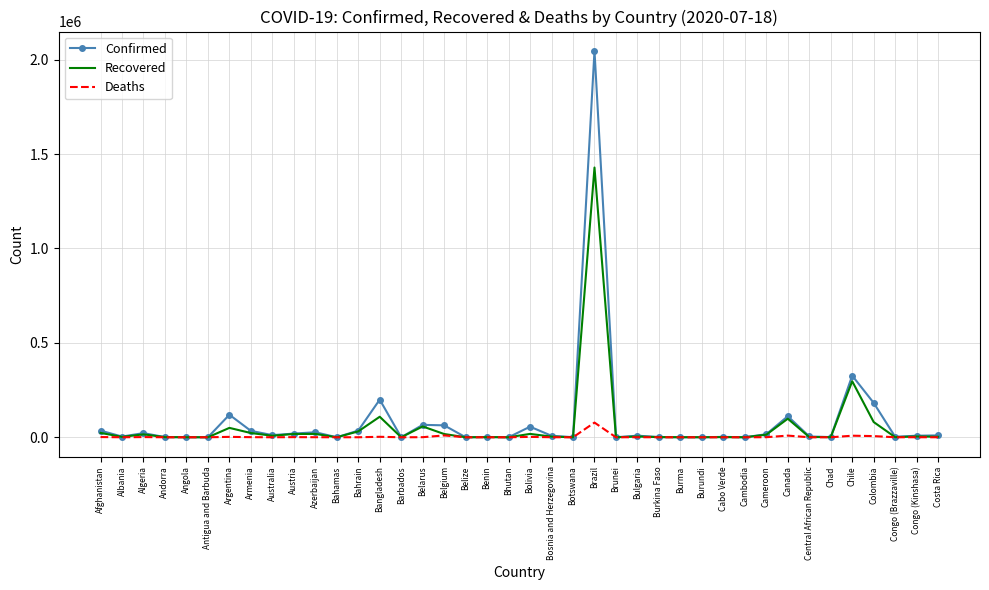

List the series in order of their peak value, highest first.

Confirmed, Recovered, Deaths